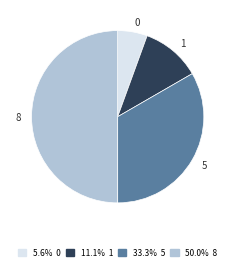

Combined, do 0 and 1 account for over 50%?

No